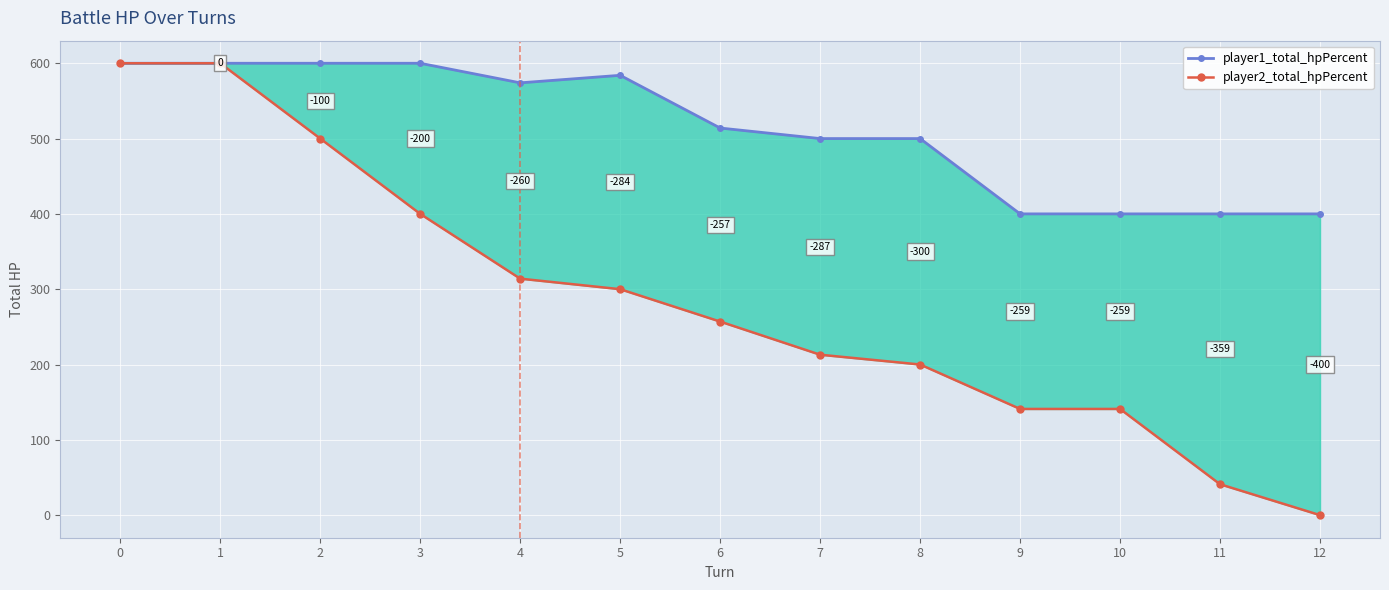

Reading left to right, transcribe all the data shown in this chart.

player1_total_hpPercent: 0=600	1=600	2=600	3=600	4=574	5=584	6=514	7=500	8=500	9=400	10=400	11=400	12=400
player2_total_hpPercent: 0=600	1=600	2=500	3=400	4=314	5=300	6=257	7=213	8=200	9=141	10=141	11=41	12=0